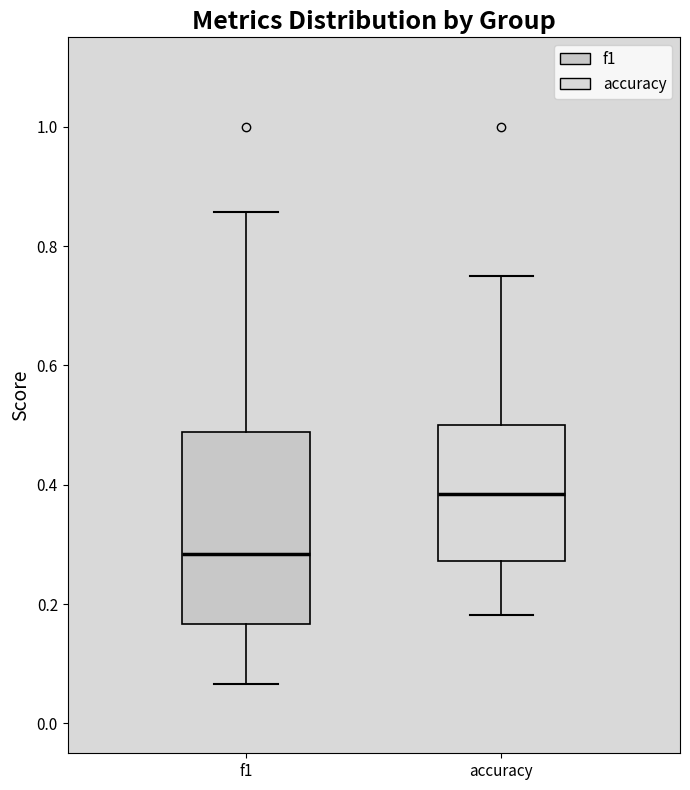

Where does the lower whisker of the box for accuracy end on the y-axis? The values are not printed on the chart, so give them approximately, as read against the axis.

0.18